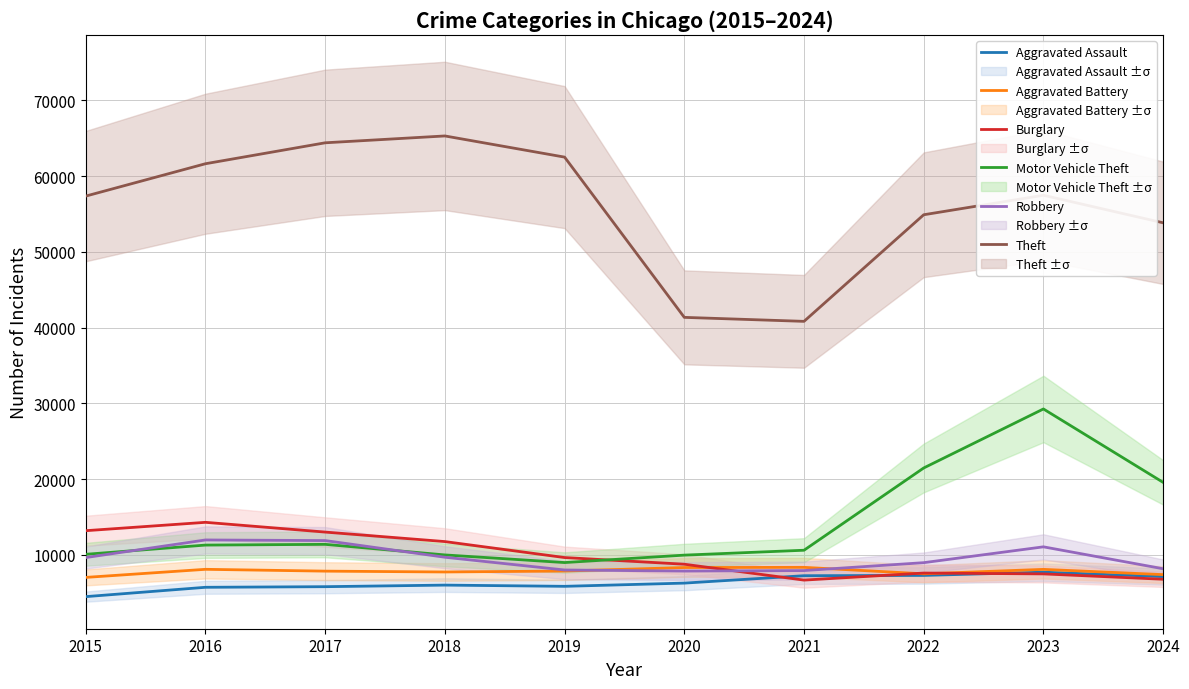

Which series has the widest spread of values?

Theft